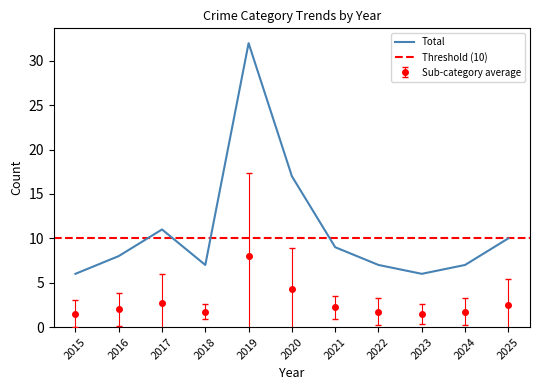

What is the difference between the second highest and minimum values in the Total series?

11.0